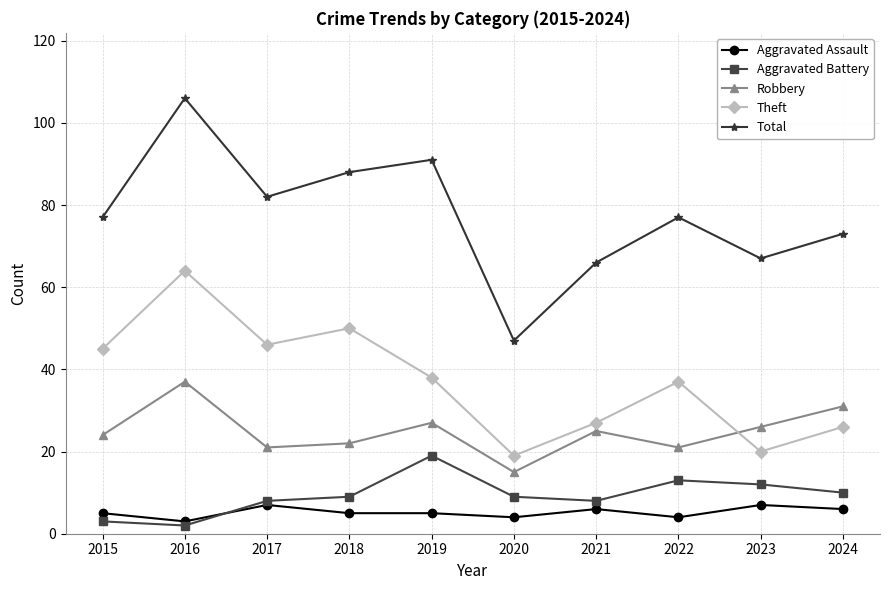

What is the average value of the Aggravated Battery series?

9